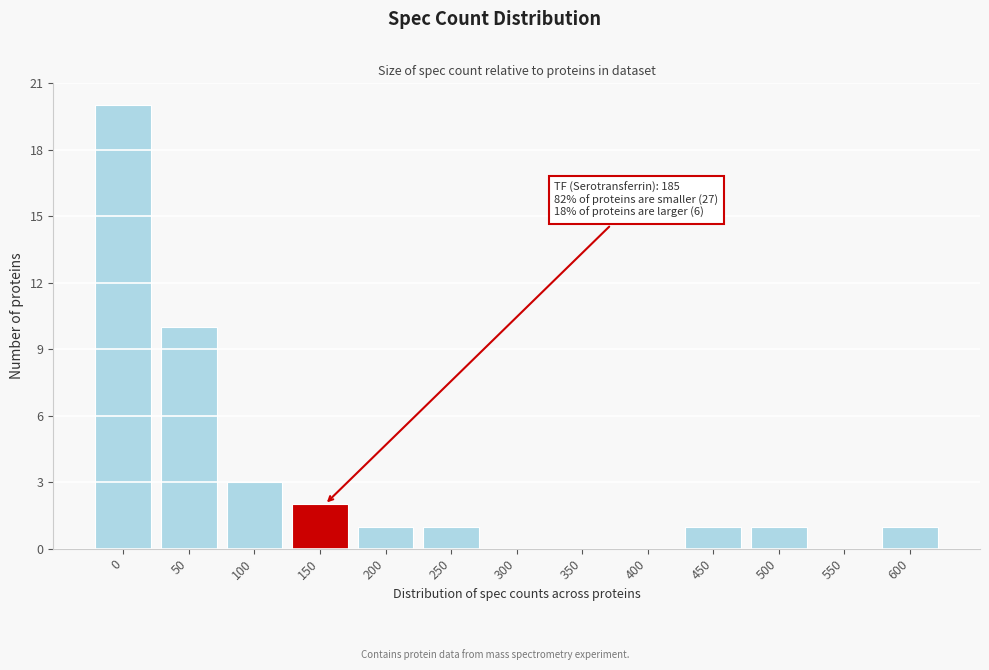

Reading left to right, list all the values displayed in this chart.

0=20	50=10	100=3	150=2	200=1	250=1	300=0	350=0	400=0	450=1	500=1	550=0	600=1